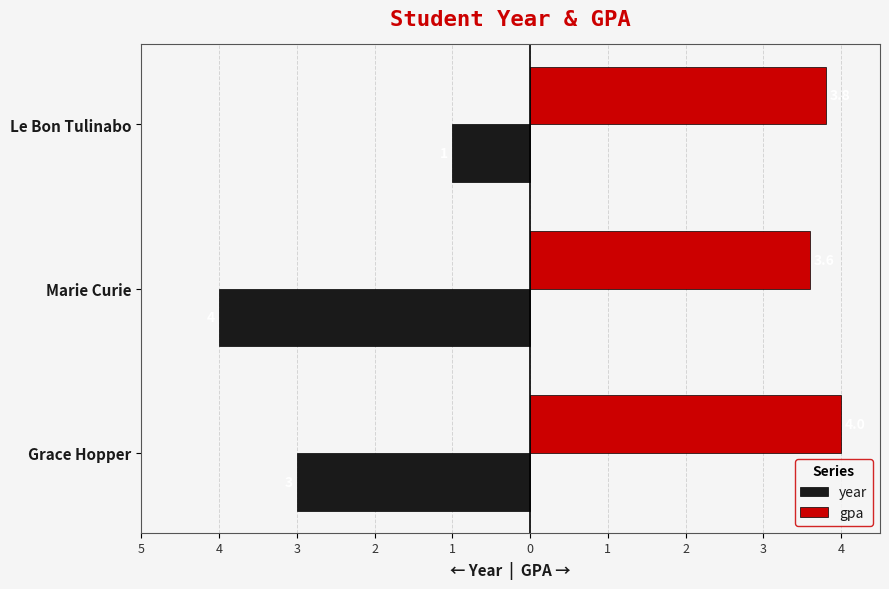

What are all the series names shown in the legend?

year, gpa